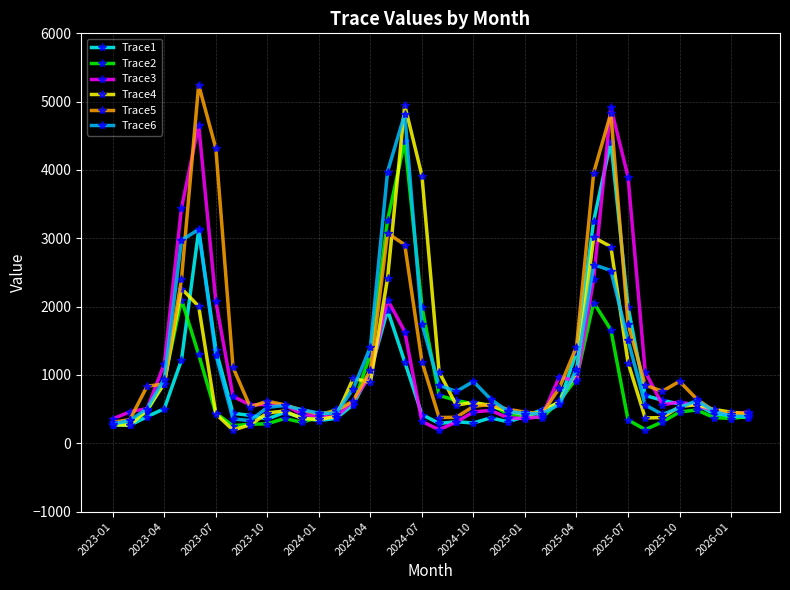

What is the maximum value for Trace5?

5245.9